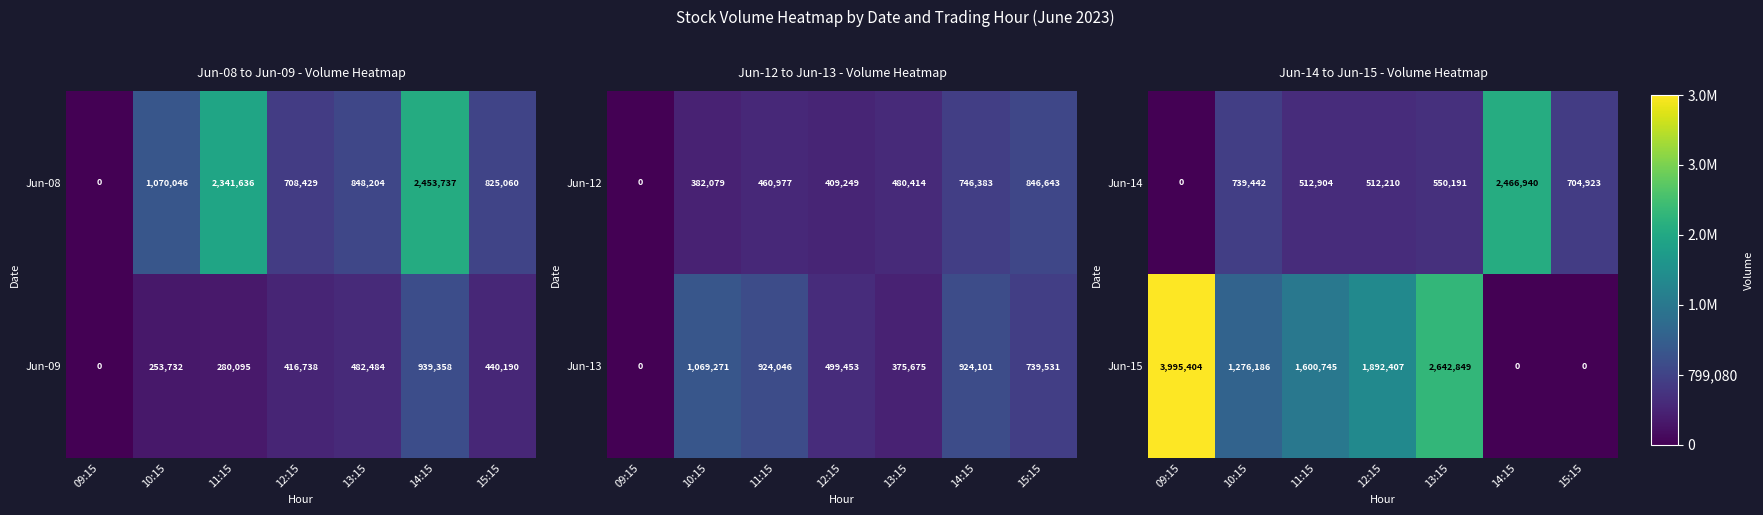

How many values in the Jun-15 series are below 1600745?

3